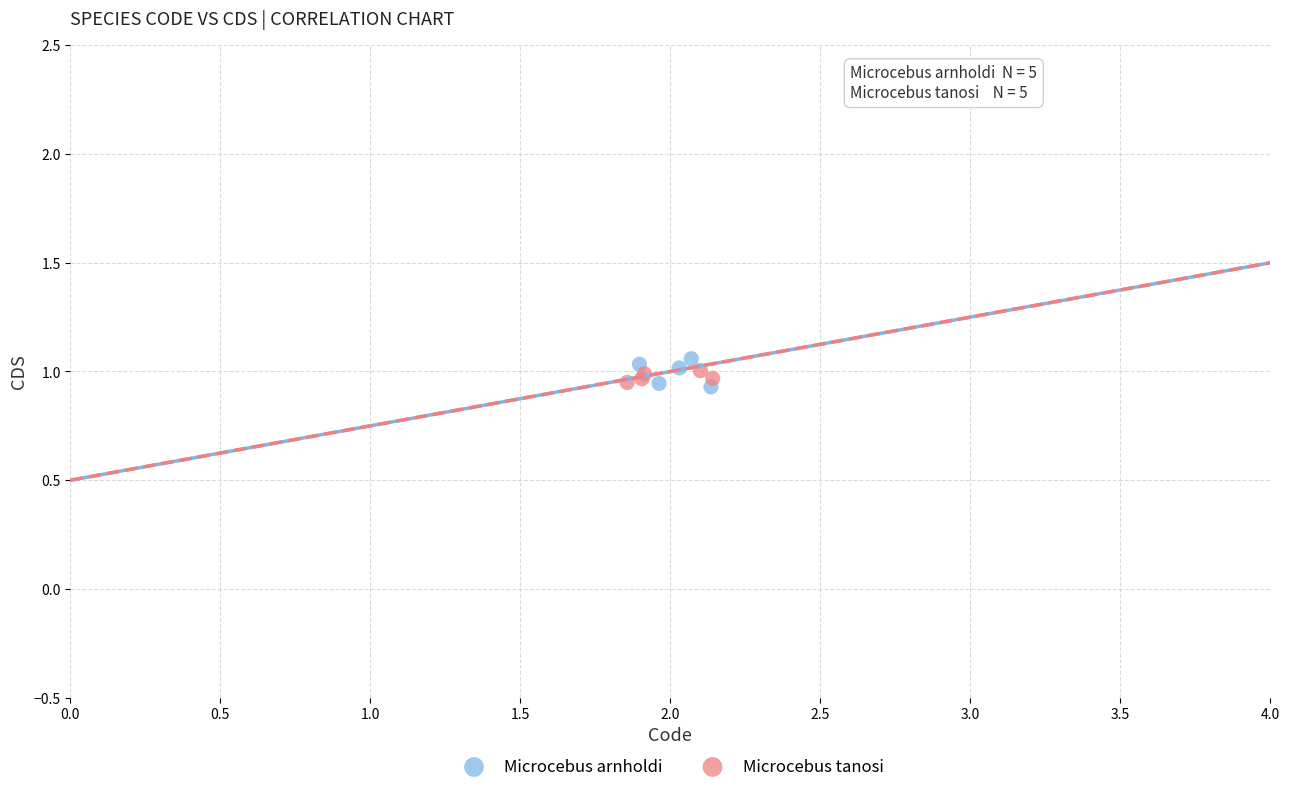

Which series has the widest spread of Y values?

Microcebus arnholdi